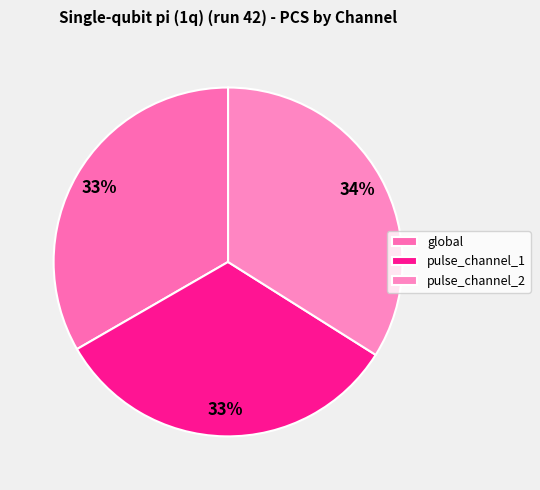

True or false: pulse_channel_1 accounts for 39% of the total.

False